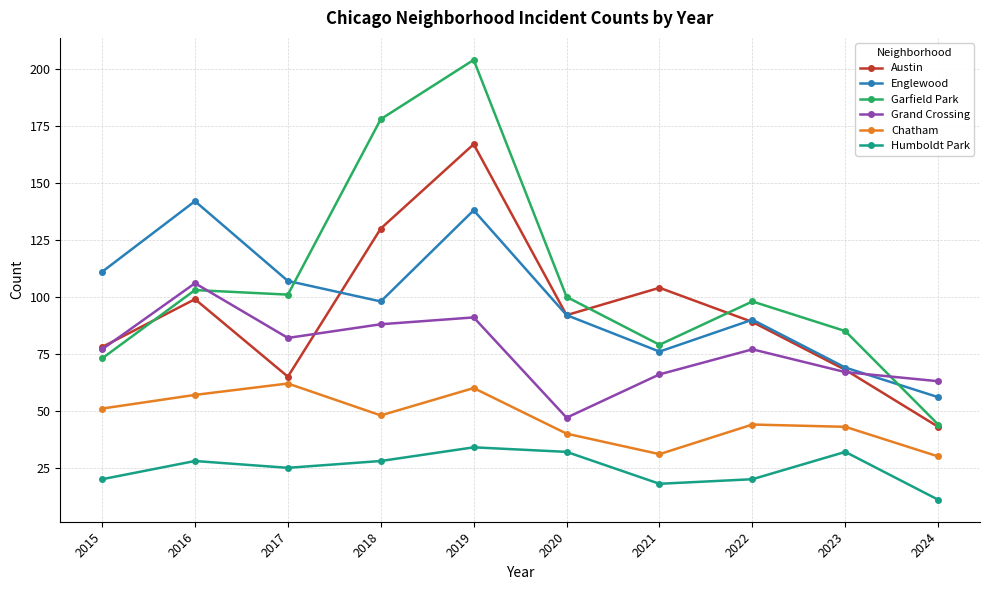

Does the chart display data point markers on the line(s)?

Yes